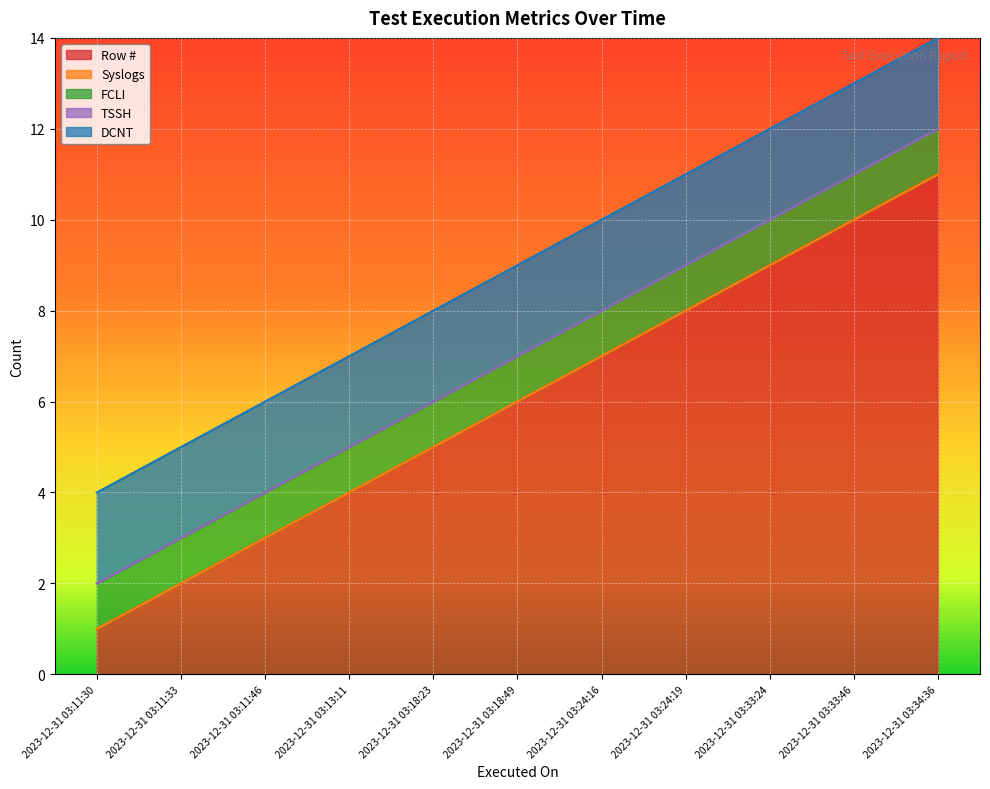

At which category is the sum across all series the highest?

2023-12-31 03:34:36